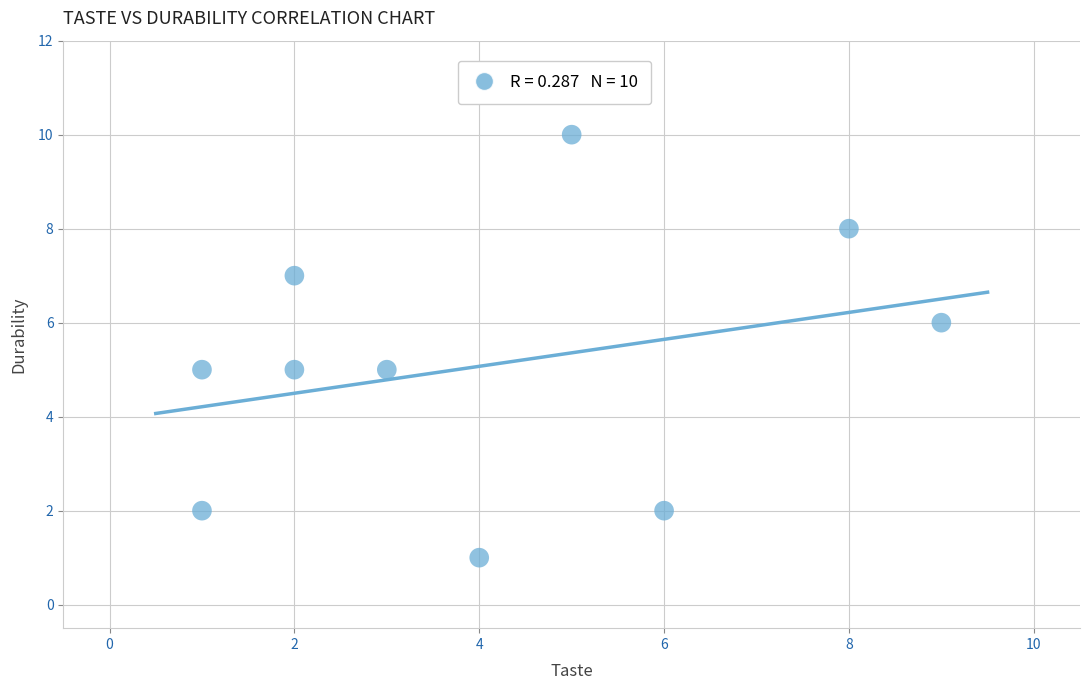

What is the average X value?

4